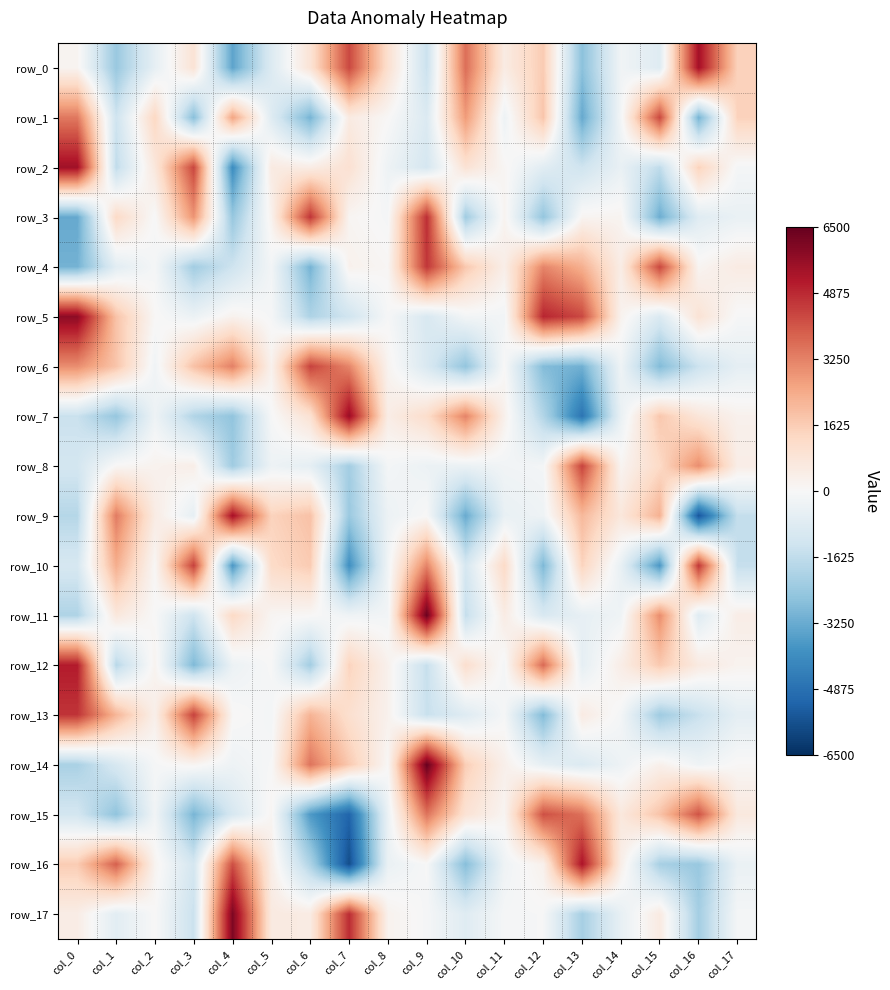

Reading right to left, extract all data points from this chart.

row_0: 1493.3	5431.7	-807.1	-237.2	-2680.9	1667.3	528.7	3616.2	-1421.0	1045.8	4304.7	889.7	-882.8	-3421.0	902.8	-558.4	-2420.1	181.4
row_1: 1496.2	-3055.5	4326.4	-154.8	-3305.7	1814.7	-325.3	2754.6	-906.4	42.1	565.3	-3023.6	-813.0	2573.9	-2748.2	1354.8	-1309.4	3419.7
row_2: -102.6	1469.0	-1633.9	-475.0	-1309.3	-724.4	97.7	925.7	-1116.9	-321.2	989.3	467.1	570.5	-4067.0	4352.0	720.8	-1636.8	5495.9
row_3: -447.4	-772.1	-3196.9	176.5	156.0	-2523.8	200.6	-2278.6	4784.2	-86.4	143.9	4671.7	251.1	-2475.3	2905.4	-35.6	1262.7	-3311.3
row_4: 539.6	157.9	4335.0	464.9	2321.1	3184.6	405.3	1746.4	4640.3	93.6	275.5	-3056.0	-171.4	-1329.4	-2251.6	-98.5	-703.9	-3077.9
row_5: -45.7	908.1	-944.7	236.3	4308.1	4944.0	-187.1	-161.2	-1011.3	-56.2	-1266.3	-1999.0	-81.5	256.9	-365.8	41.5	1877.4	5830.1
row_6: -593.9	-1379.6	-2841.4	-301.2	-3122.4	-2824.3	24.4	-2541.2	-988.4	201.6	3175.4	4411.2	269.0	3278.0	1894.6	-247.3	1833.2	3033.2
row_7: 273.3	788.2	1758.5	-443.3	-4747.1	-1908.7	301.8	3214.4	1149.8	465.4	5609.2	962.9	-46.6	-2578.4	-1930.8	-311.4	-2490.5	-1424.0
row_8: 441.3	3037.6	1268.6	157.3	4403.9	-130.7	-206.0	-411.1	-371.0	-126.2	-2213.0	-591.0	-325.4	-2293.2	394.2	227.9	67.3	-1170.6
row_9: -1534.7	-5527.6	2295.3	721.5	2110.8	-289.9	-485.8	-3253.2	1.4	-364.5	-2404.8	1895.2	1466.3	5410.5	-562.3	517.5	3364.8	-1844.0
row_10: -1522.6	4616.3	-3768.3	-498.7	1445.6	-2926.5	1241.7	-1089.4	3213.6	-231.3	-3959.7	1659.8	1243.3	-3766.9	4449.5	54.9	2360.9	-1073.0
row_11: 438.4	-793.8	3047.3	-273.2	-540.0	-1004.9	514.9	-1535.8	6397.8	-182.5	-268.4	48.7	119.4	1281.6	-1324.2	-0.2	700.1	-1985.8
row_12: 216.1	593.4	1707.4	446.7	-594.7	3697.0	-120.4	1085.0	-1493.7	282.1	1453.8	-2227.7	-10.9	-369.0	-2899.4	214.2	-1795.1	5142.8
row_13: -615.5	-1456.0	-2312.7	-125.9	545.7	-2852.5	-83.3	-819.3	-1461.0	276.0	1056.8	2223.8	-142.7	59.8	4449.8	350.3	2193.4	4673.3
row_14: 54.3	-270.9	324.8	-331.1	-915.9	-535.3	335.9	1599.0	6462.8	56.4	1714.0	3509.2	-32.4	-313.9	153.8	-77.2	-1050.7	-2090.1
row_15: 667.7	4111.9	1857.4	684.7	3572.0	4160.4	147.2	918.5	3508.6	-410.5	-5176.8	-3695.1	131.5	-1065.4	-3002.2	-212.6	-2600.1	-1183.8
row_16: -431.4	-2446.8	-2133.5	420.1	5300.2	302.7	-281.1	-2768.1	-29.6	-436.2	-5757.8	-2002.1	428.6	4180.8	-1142.7	199.5	3875.8	1647.3
row_17: -121.6	-2208.1	580.3	-522.6	-2160.0	-42.7	-89.4	-783.5	-85.1	258.7	4810.1	533.6	605.1	6092.8	-1430.8	18.0	-700.9	462.1